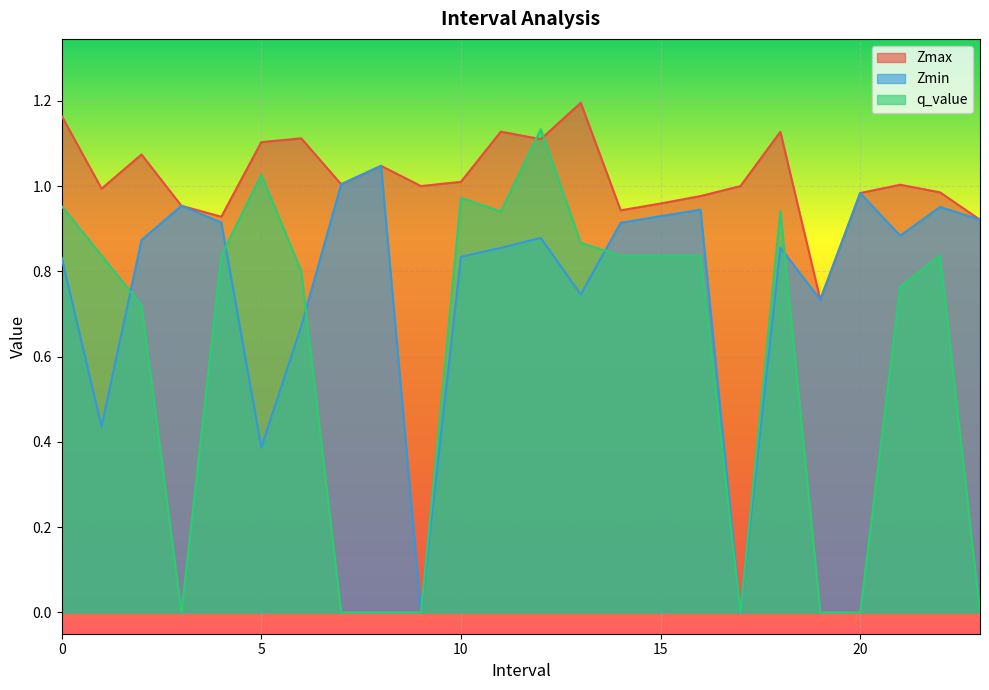

What is the average value of the q_value series?

0.6